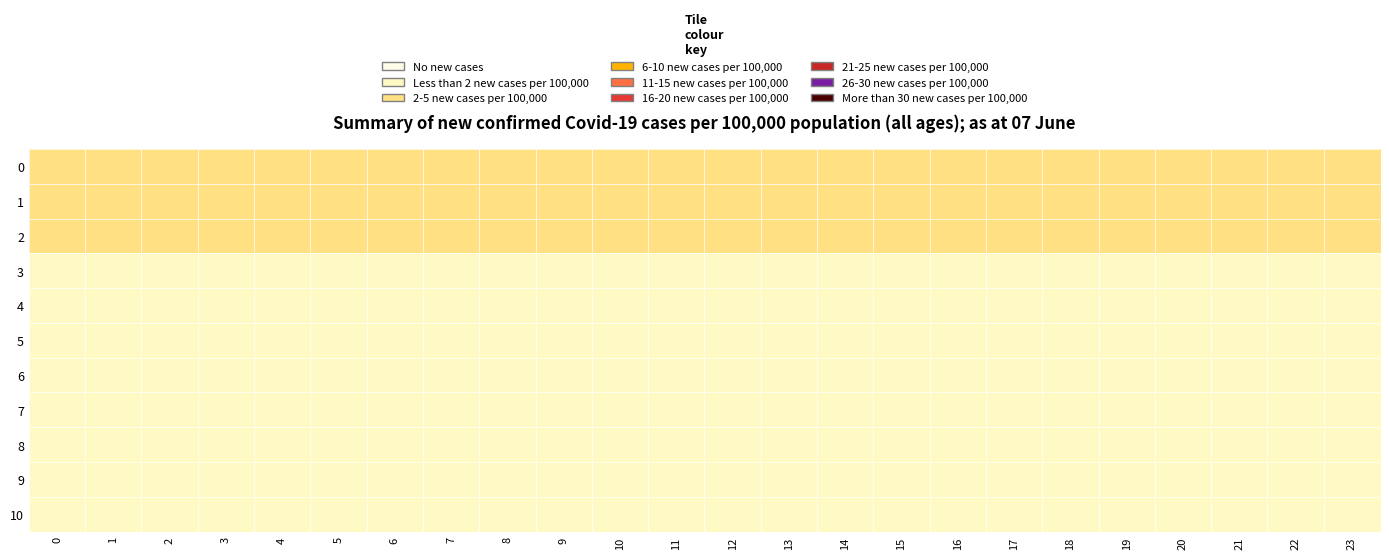

What is the spread (max minus min) of values at 5?

1